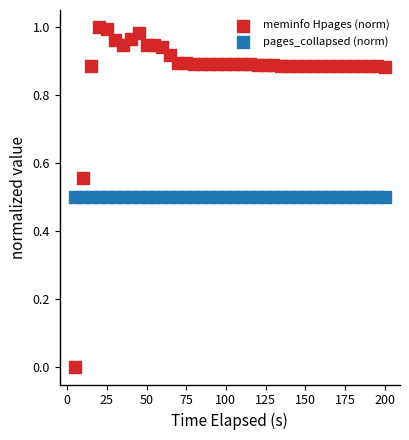

Which series reaches the minimum Y coordinate?

meminfo Hpages (norm)